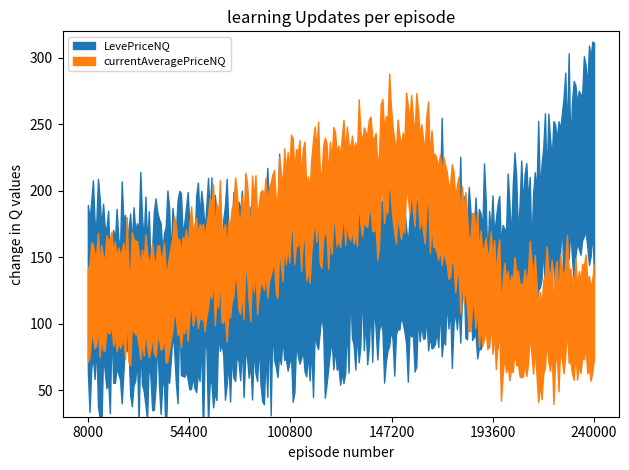

What is the approximate value of currentAveragePriceNQ at 1, to the nearest 10?

80